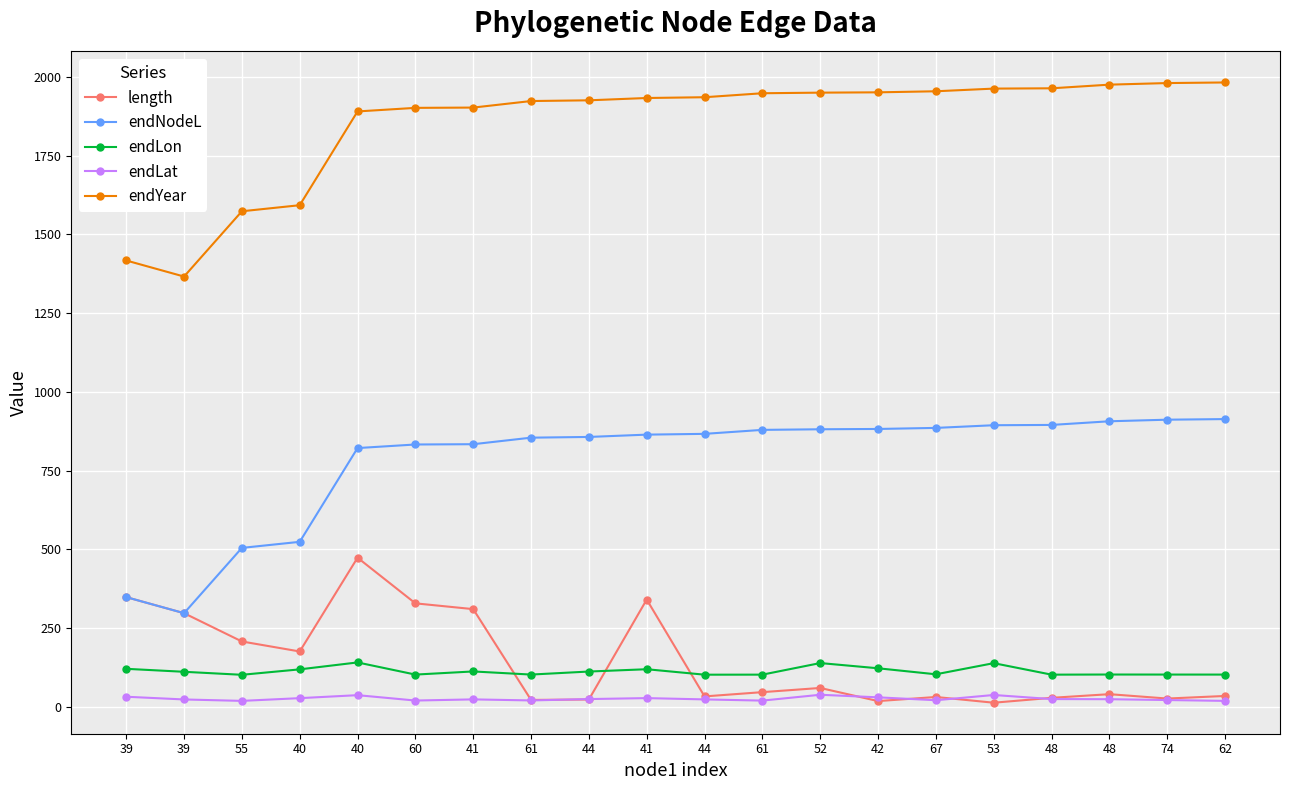

What is the difference between the maximum and minimum values in the endYear series?

616.3